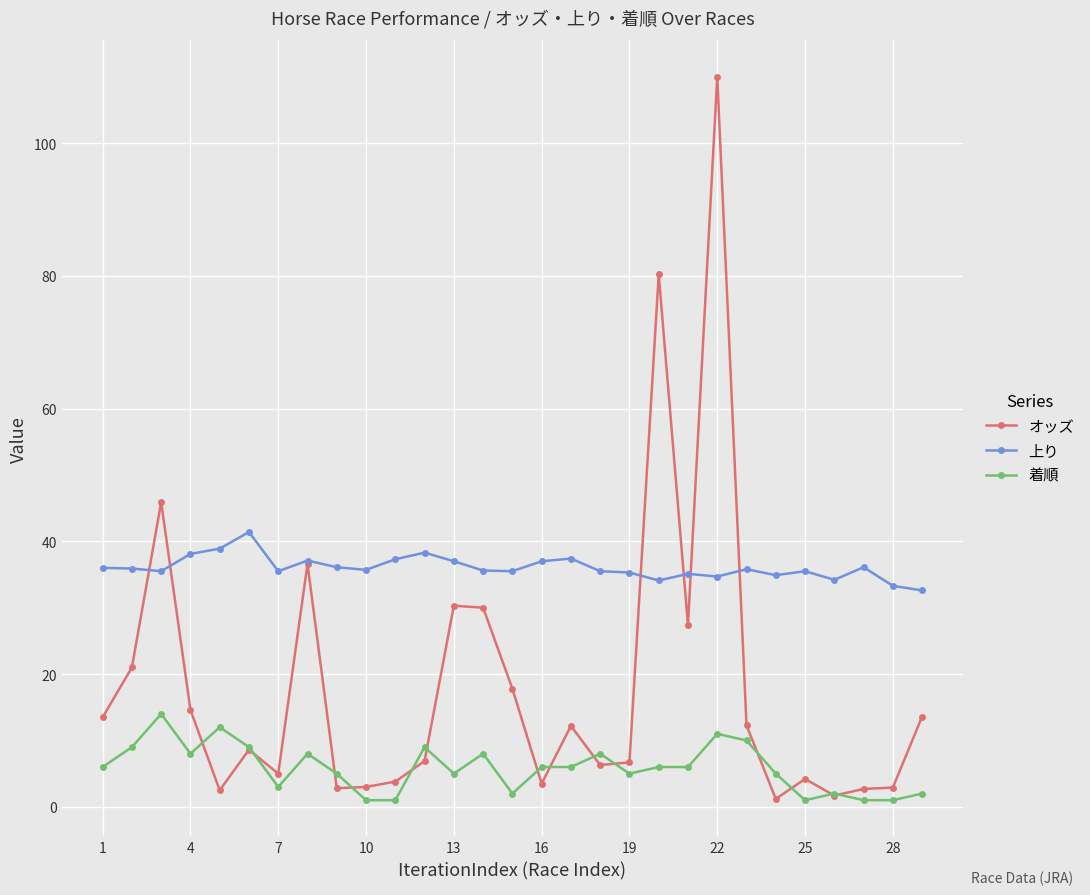

Which series has the largest range (max minus min)?

オッズ